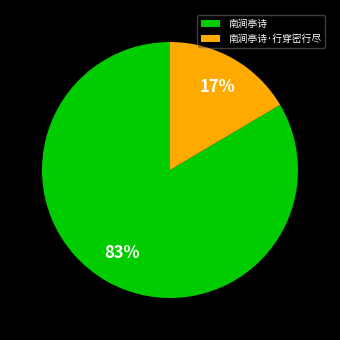

To the nearest percent, what is the average slice percentage?

50%